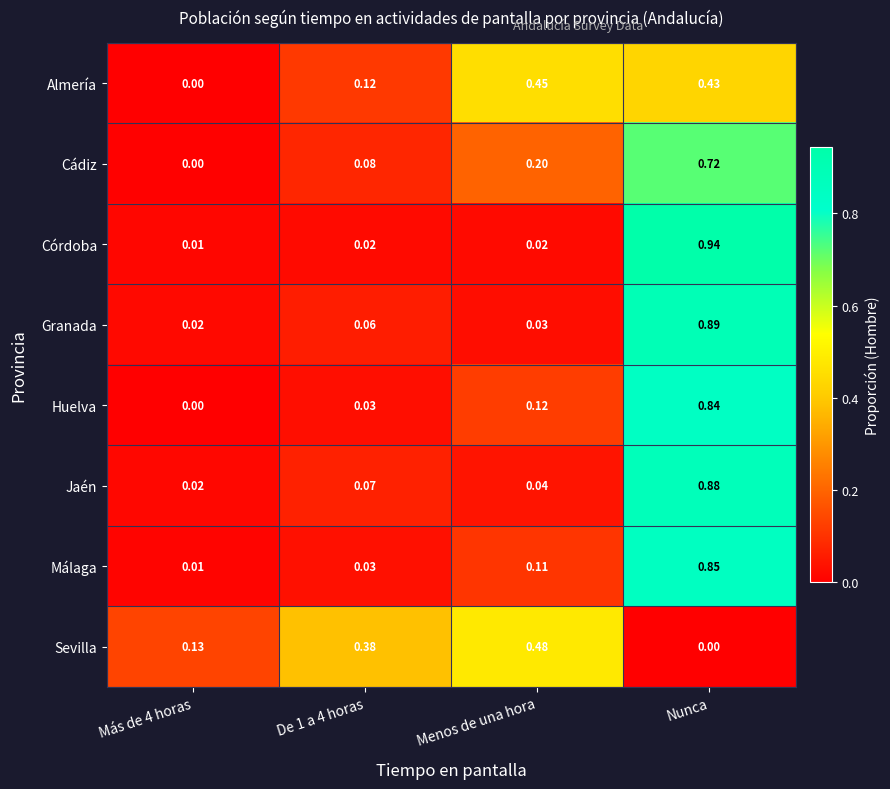

Which series has the widest spread of values?

Córdoba